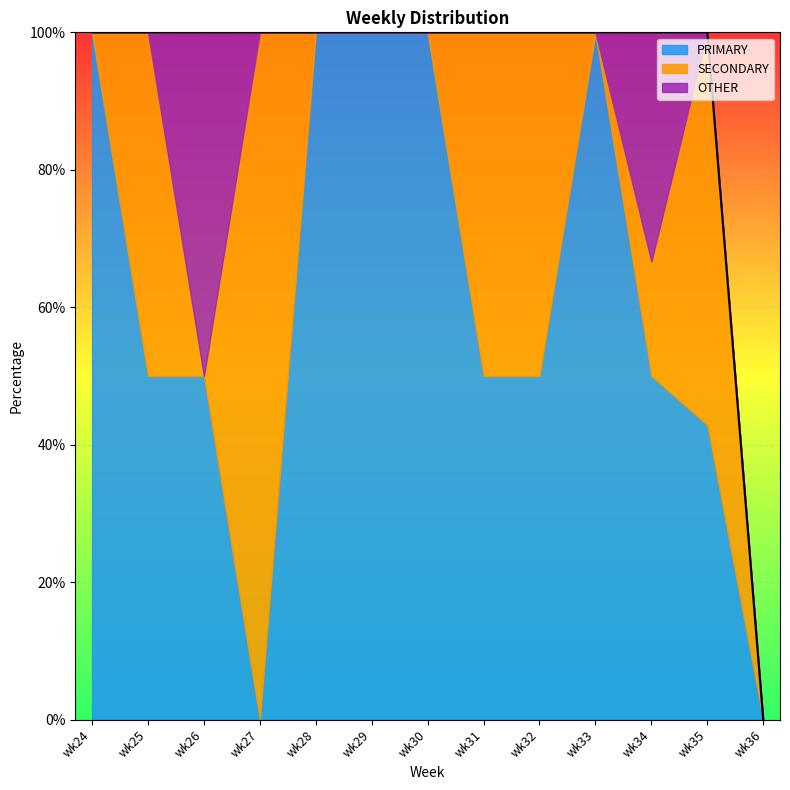

At which label does PRIMARY reach its minimum?

wk27